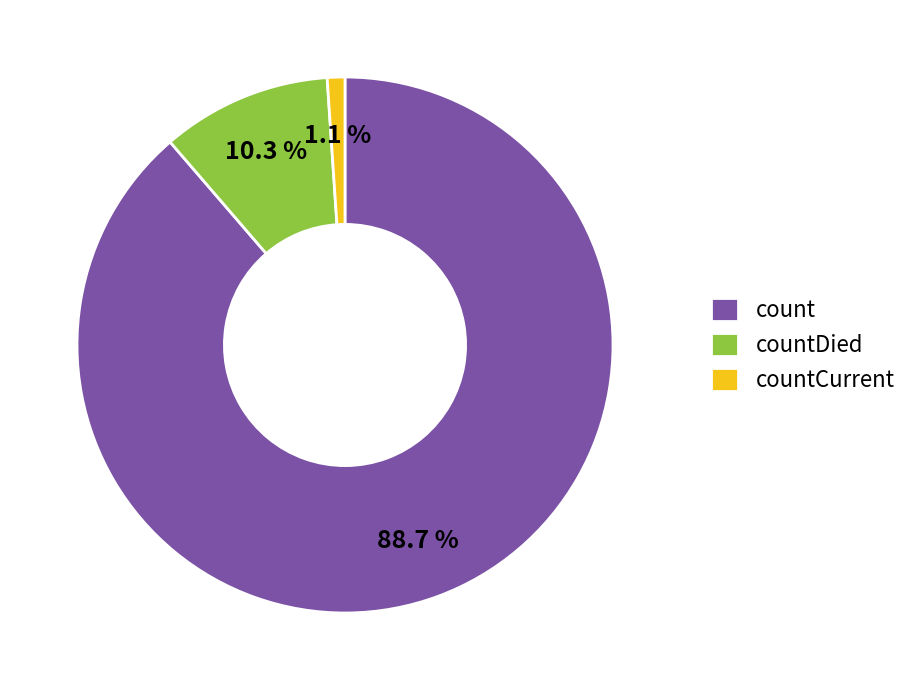

Rank the categories by value from highest to lowest.

count, countDied, countCurrent